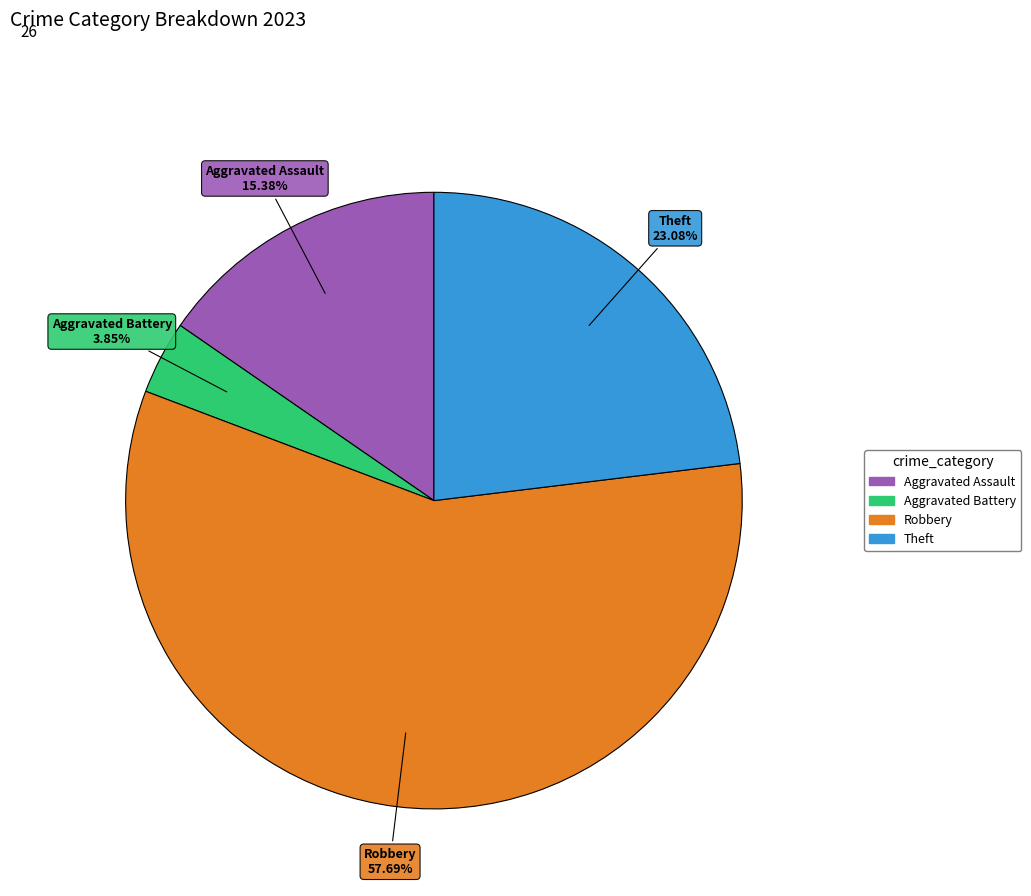

Does any single category account for the majority?

Yes